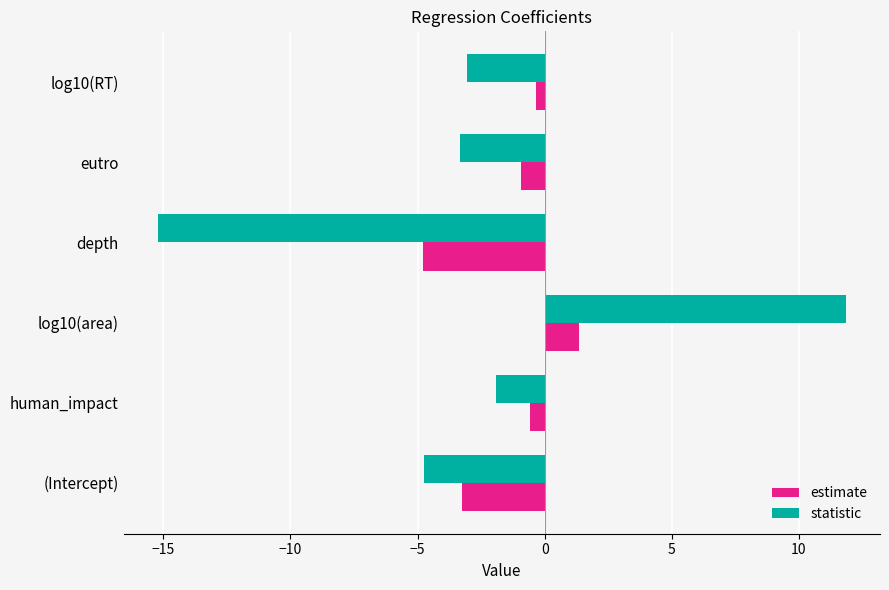

List the series in order of their overall mean, lowest first.

statistic, estimate